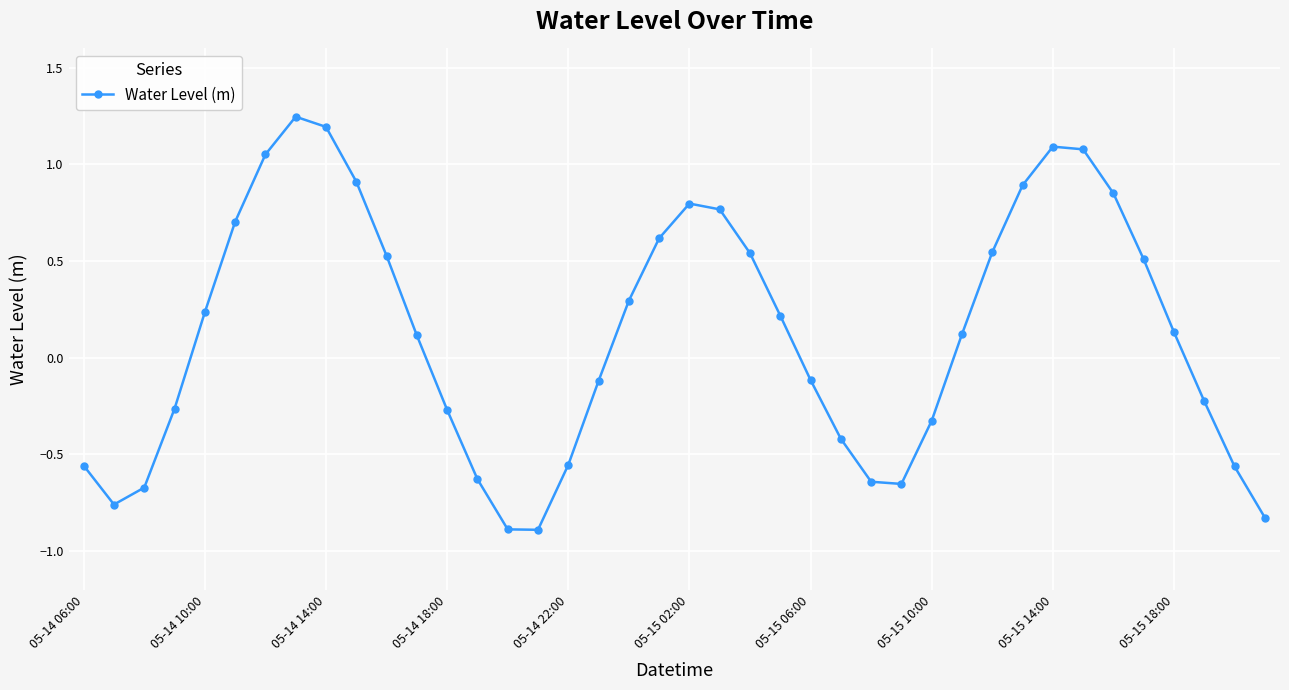

What is the minimum value shown in the chart?

-0.9